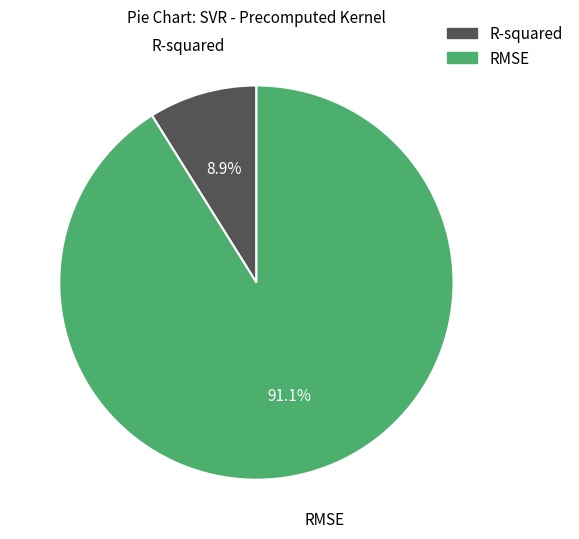

Which has a higher value, R-squared or RMSE?

RMSE